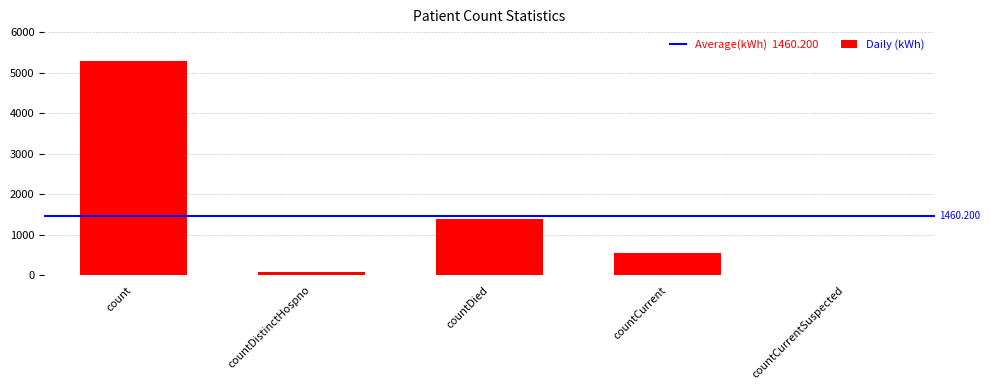

Which has a higher value, countCurrent or countDied?

countDied